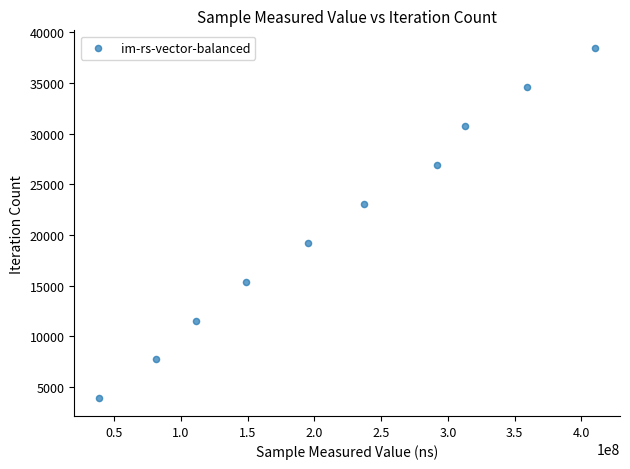

What is the range of Y values (max minus min)?

34623